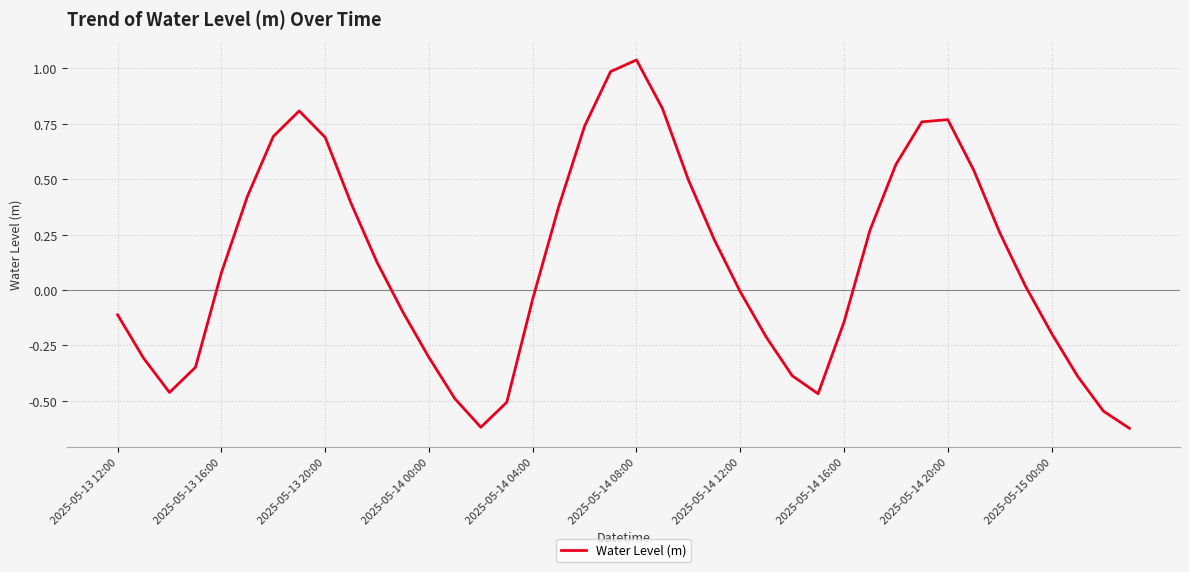

What is the difference between the maximum and minimum values?

1.7